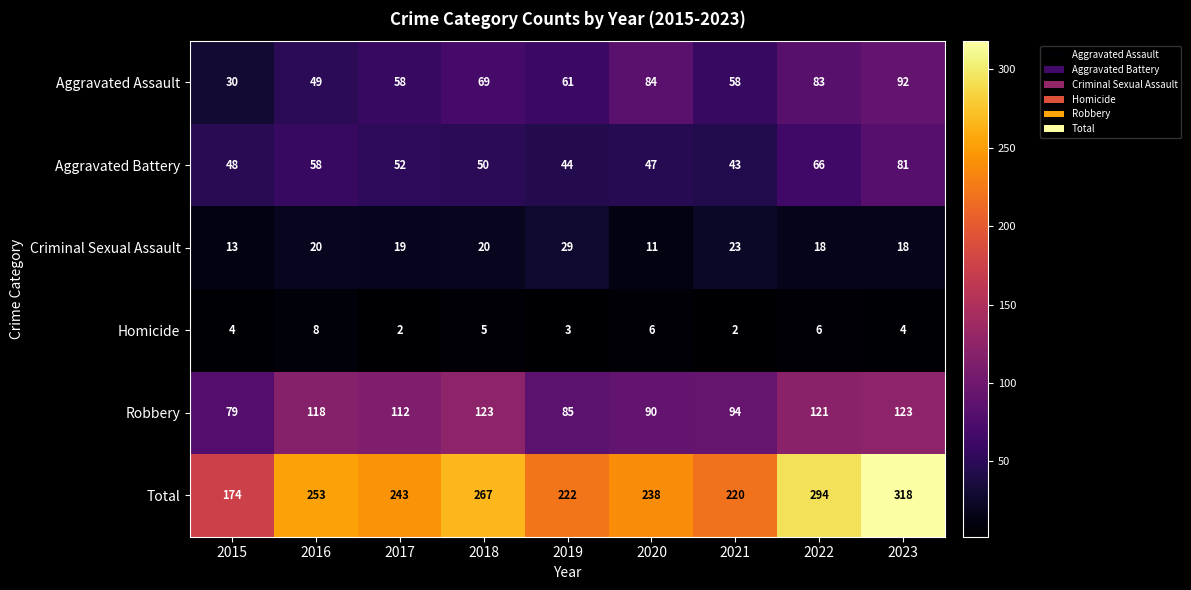

The Total series shows 220 at 2021. True or false?

True